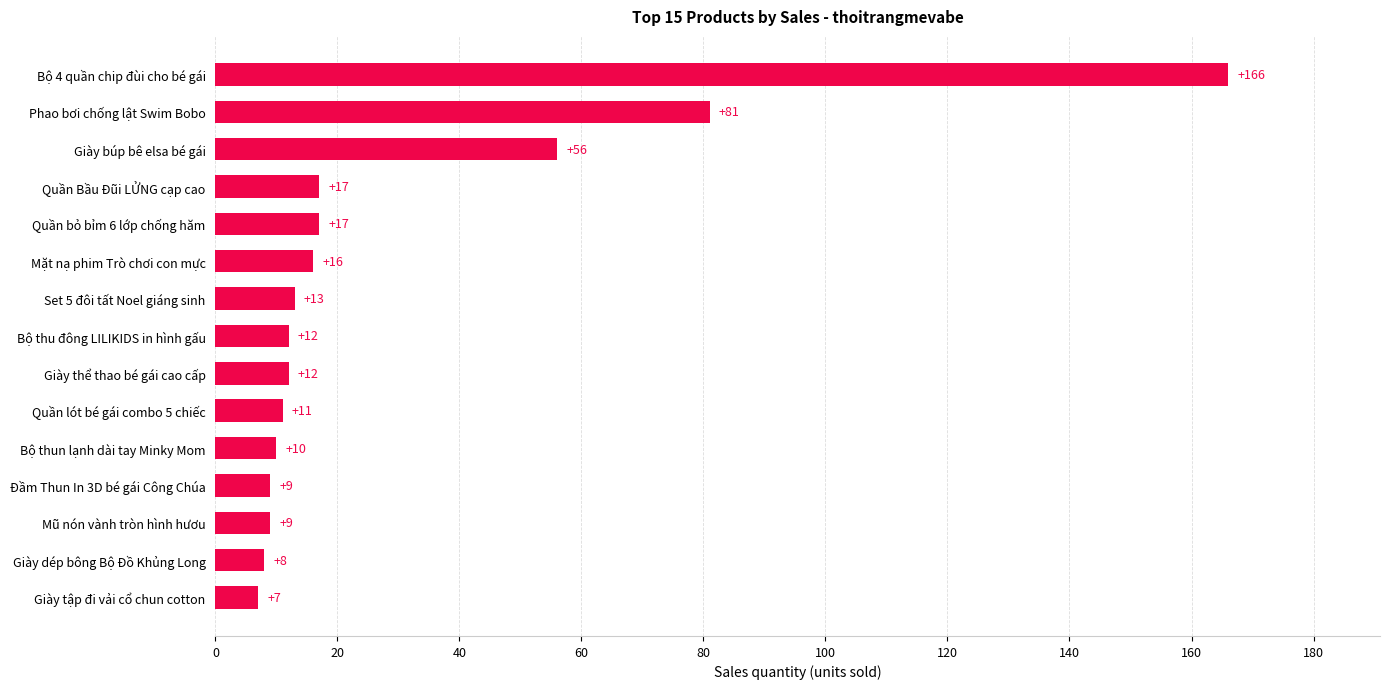

Is it true that the value at Bộ thu đông LILIKIDS in hình gấu is 6?

False